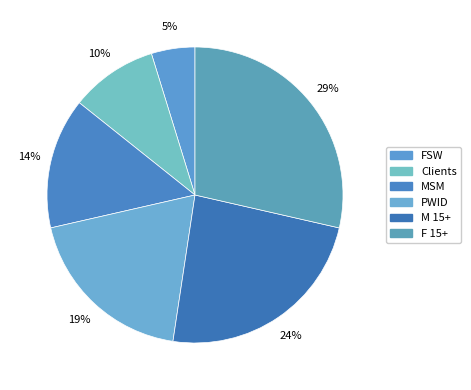

How many slices are in this pie chart?

6